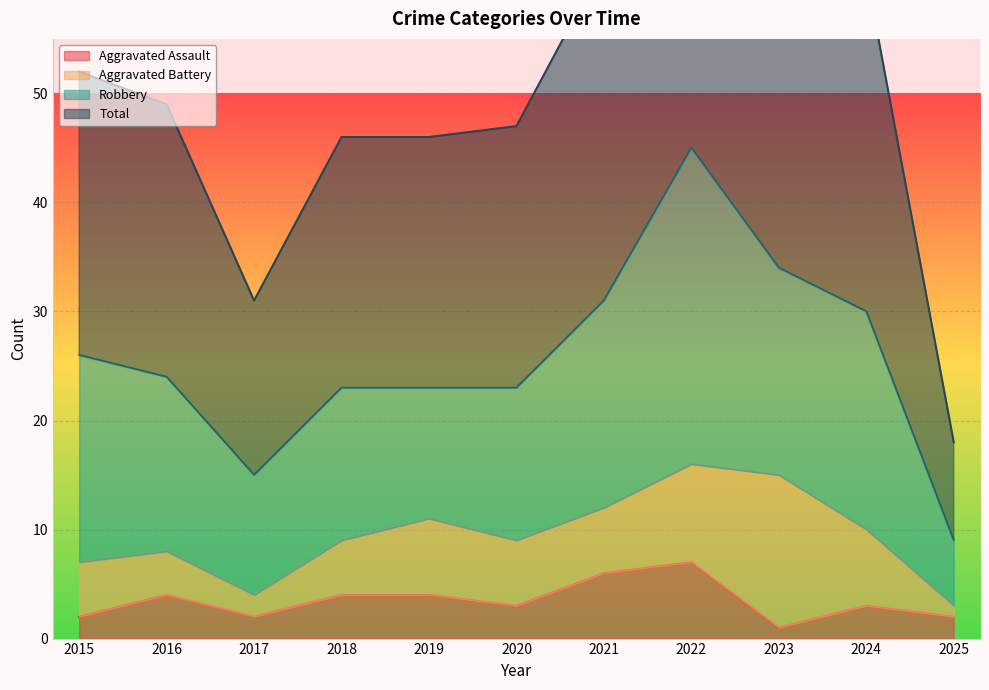

The value of Aggravated Assault at 2020 is 3. True or false?

True